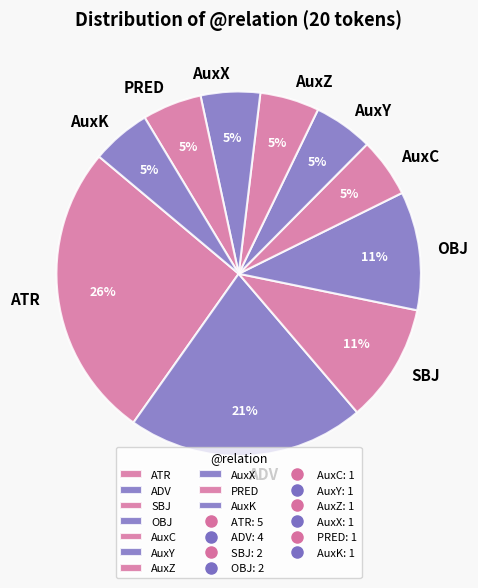

How many segments does this pie chart have?

10